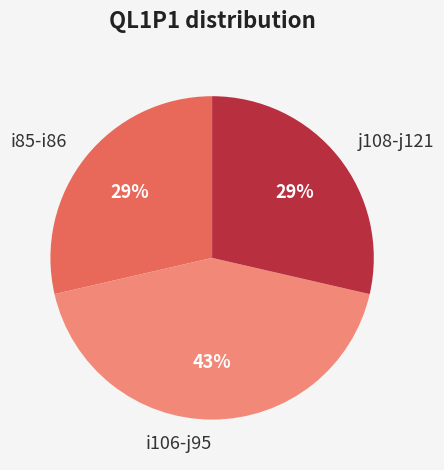

Does any single category account for the majority?

No